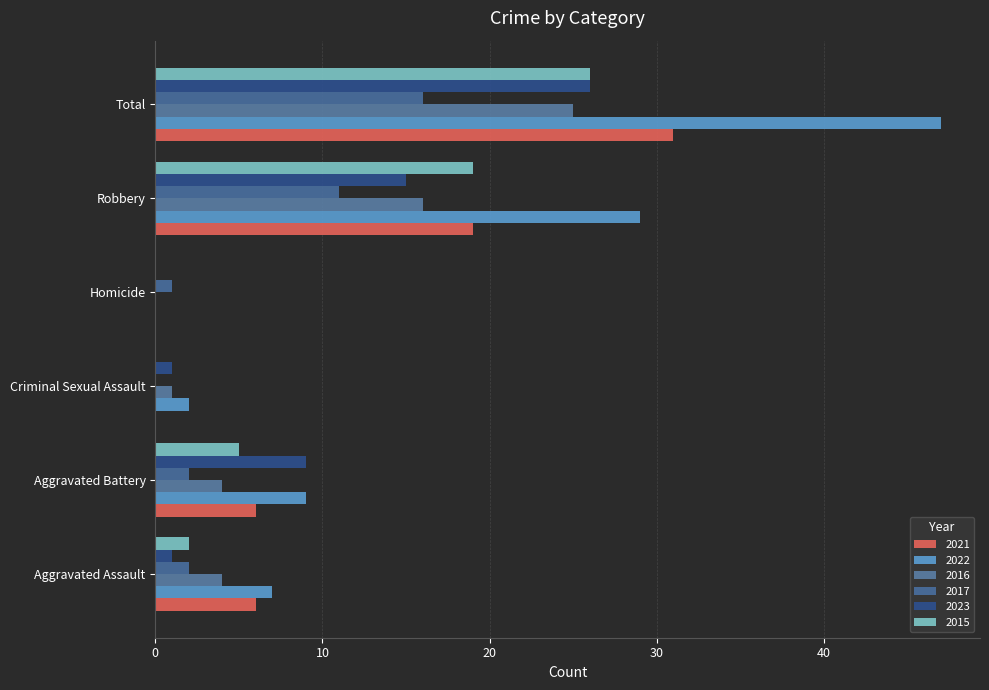

What is the difference between the second highest and minimum values in the 2016 series?

16